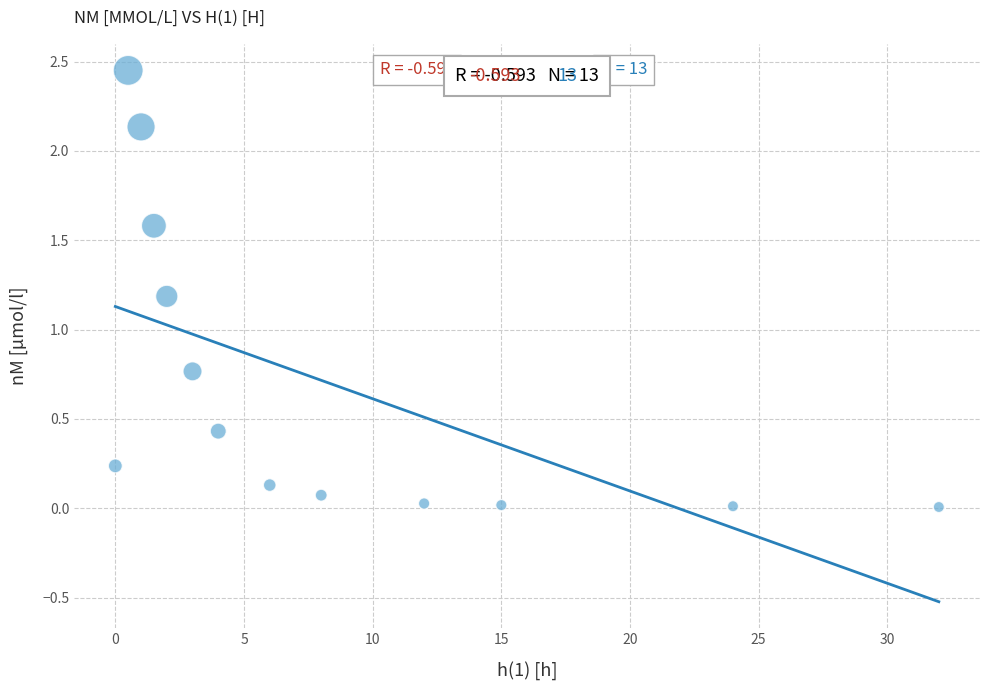

What is the range of X values (max minus min)?

32.0